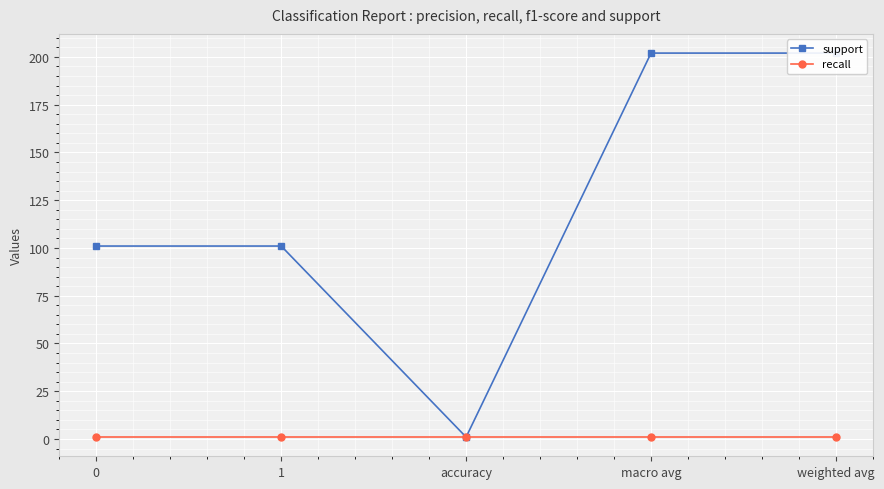

True or false: support and recall intersect in this chart.

False